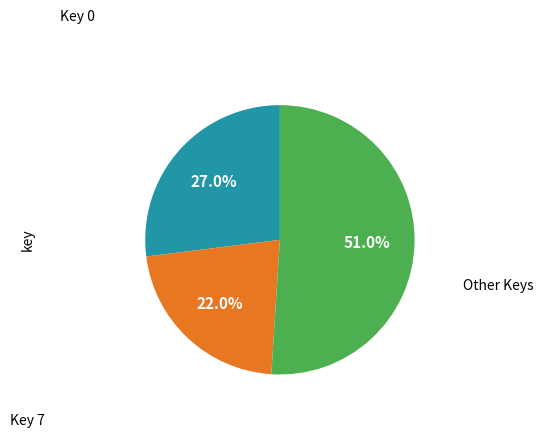

Is there any slice that represents more than half of the pie?

Yes